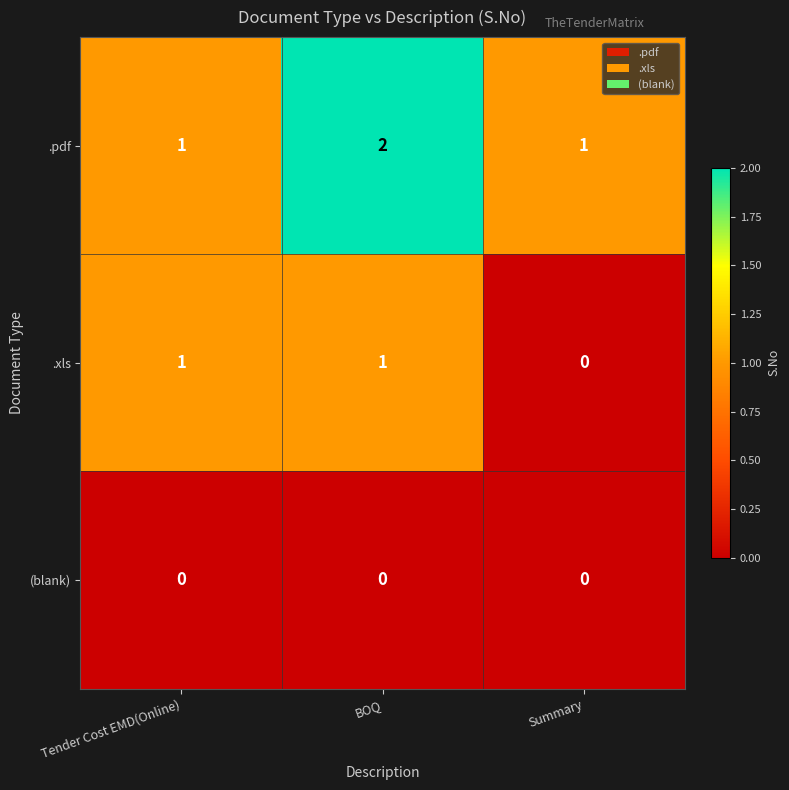

How many .pdf values are between 1 and 2?

3